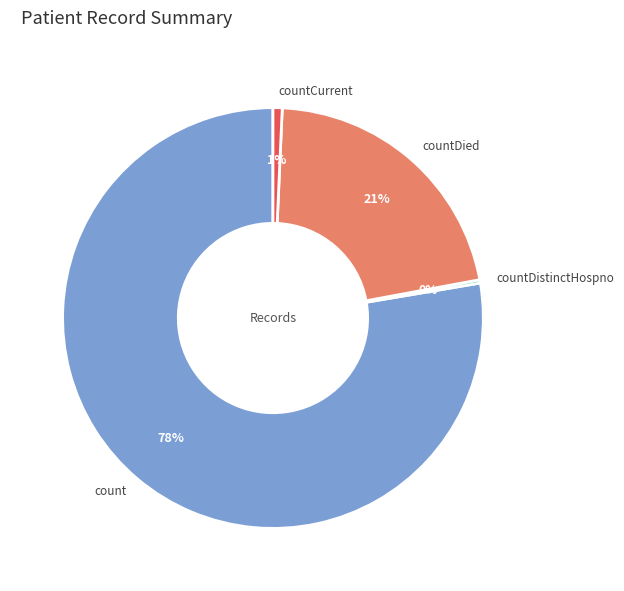

Is it true that countCurrent is 1% of the pie?

True